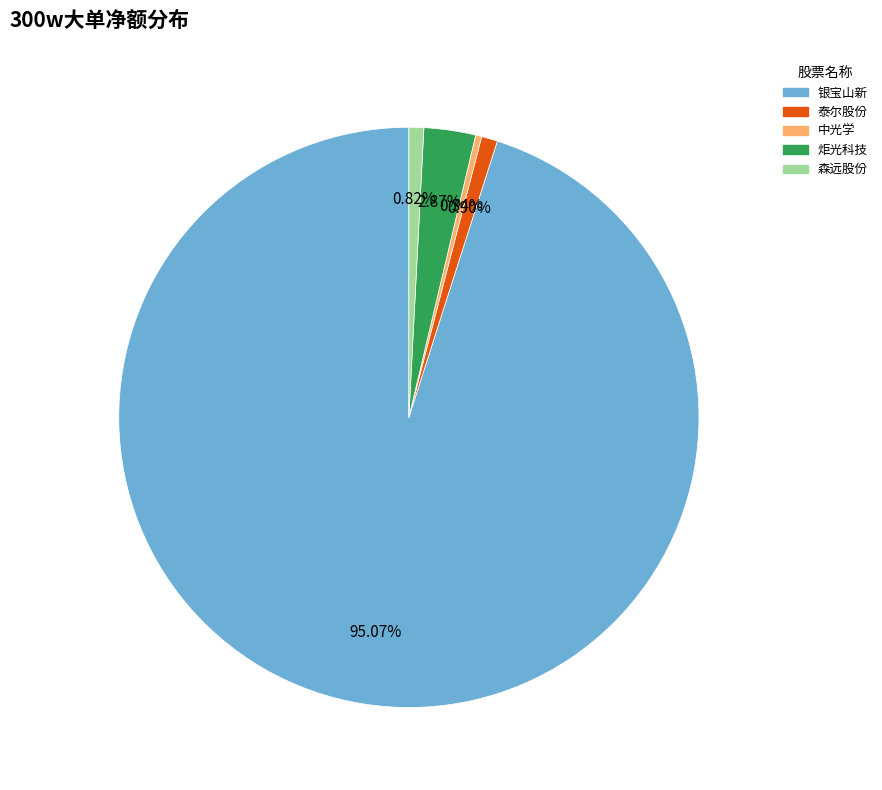

How many segments does this pie chart have?

5